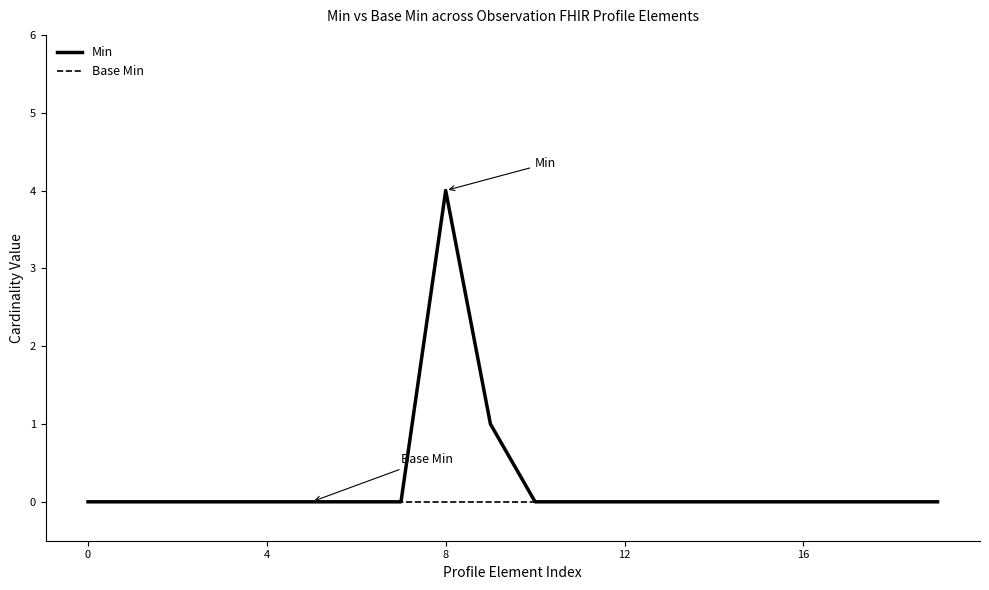

Rank the series by their maximum value, from lowest to highest.

Base Min, Min